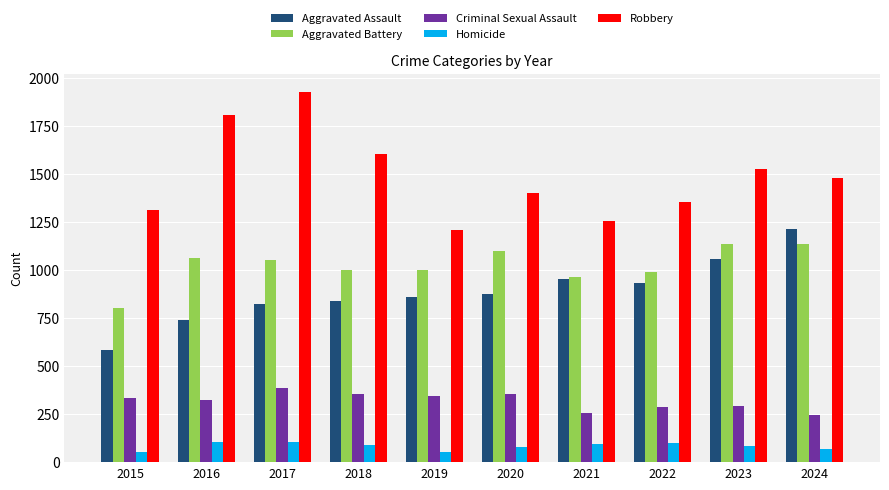

Are the bars horizontal?

No